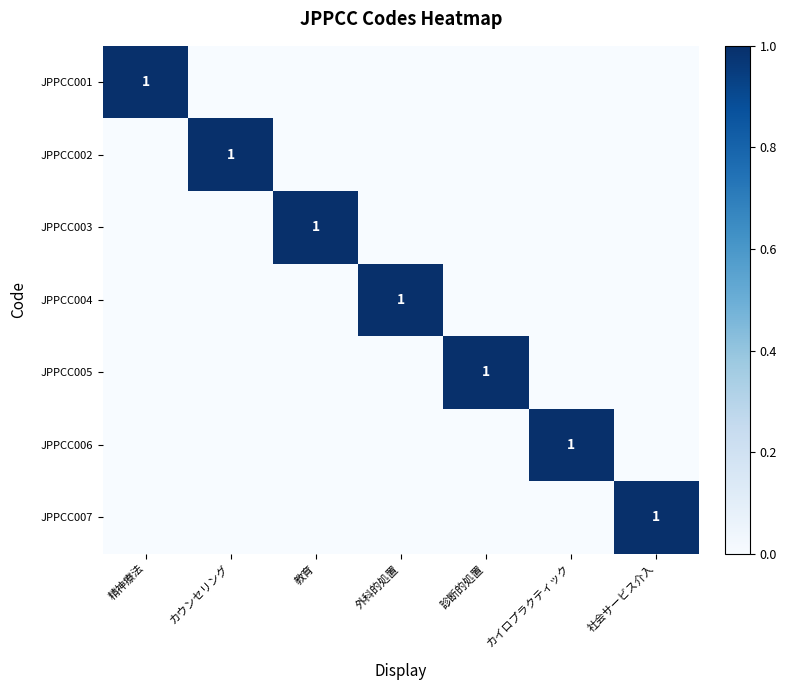

How many categories are shown in the chart?

7